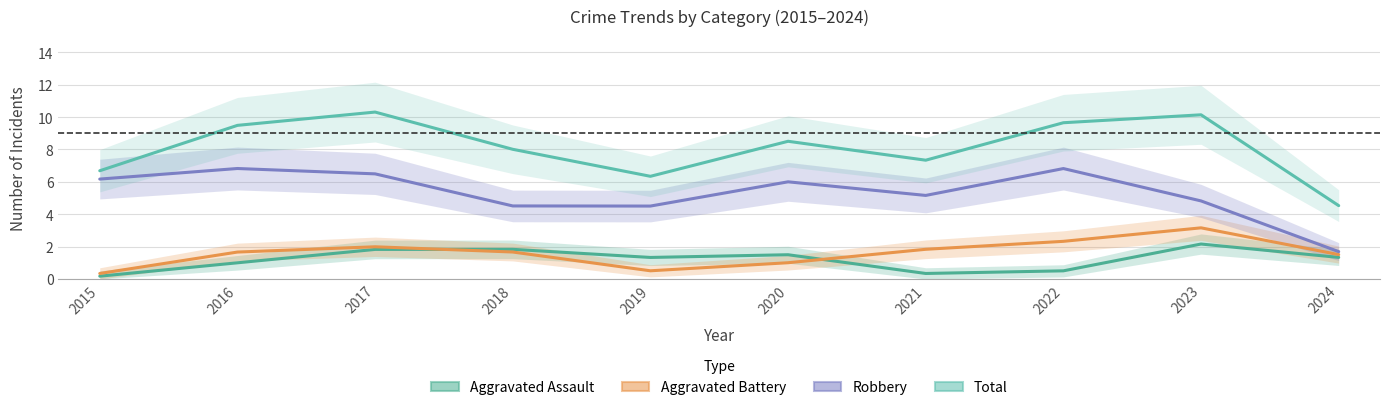

Which series has the widest spread of values?

Total